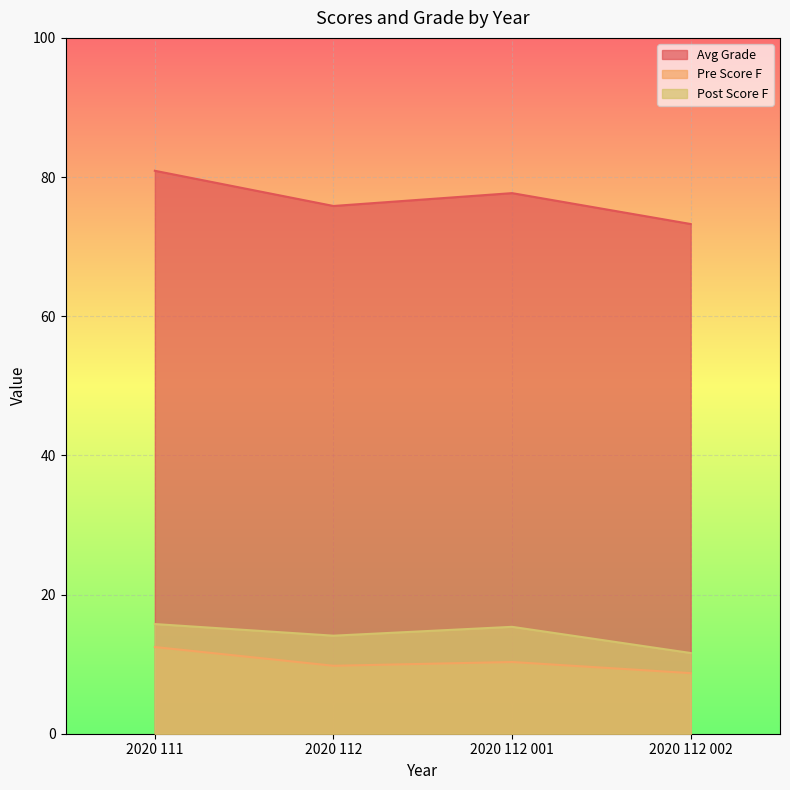

What is the sum of all Avg Grade values?

307.7